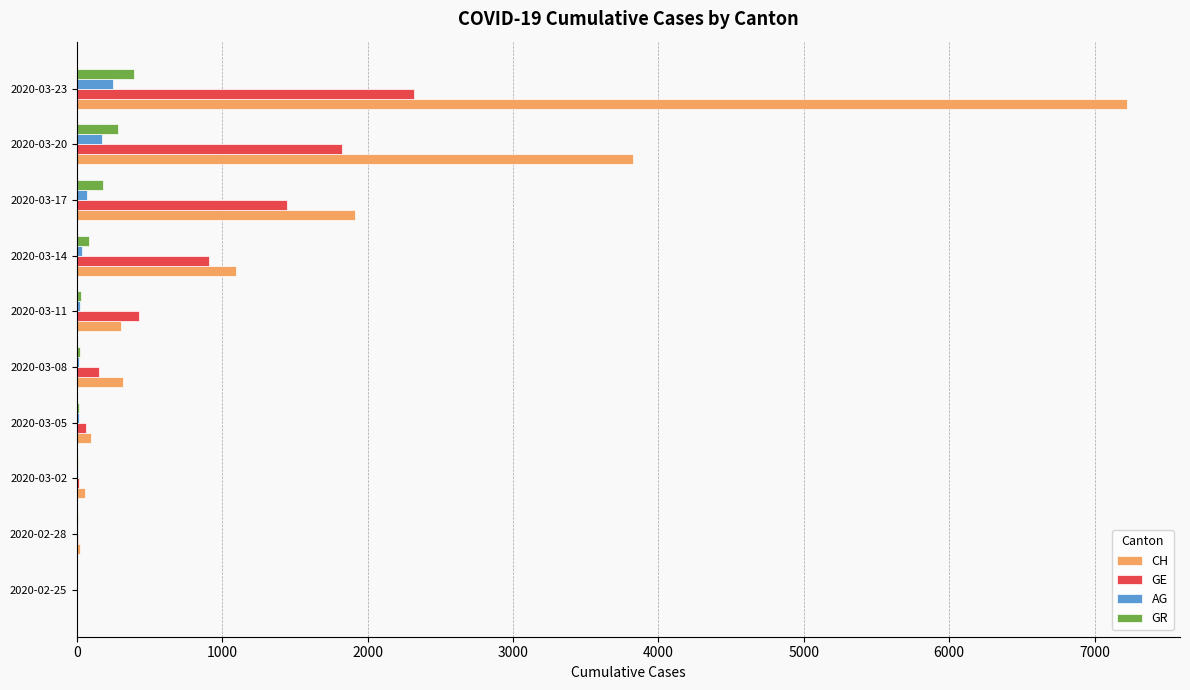

At which category is the sum across all series the highest?

2020-03-23